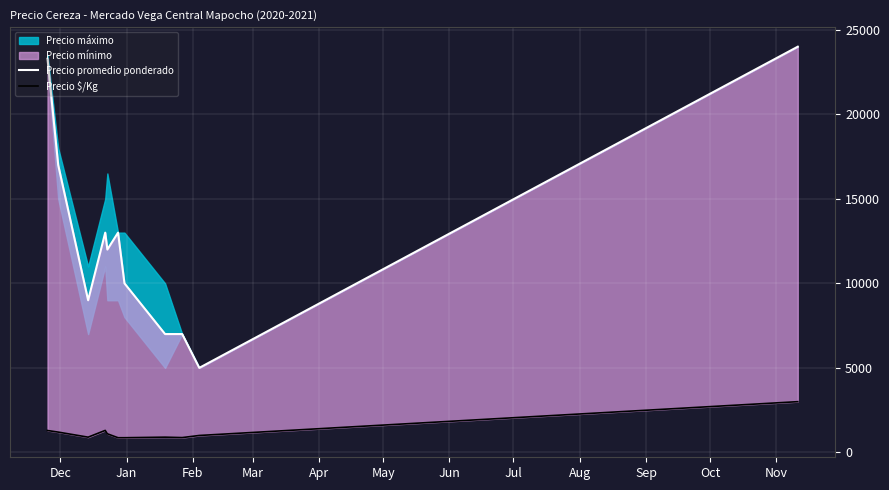

Does the chart display data point markers on the line(s)?

No